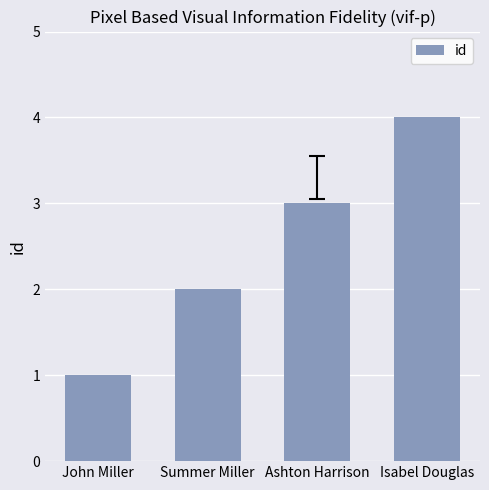

How many values are between 2 and 4?

3